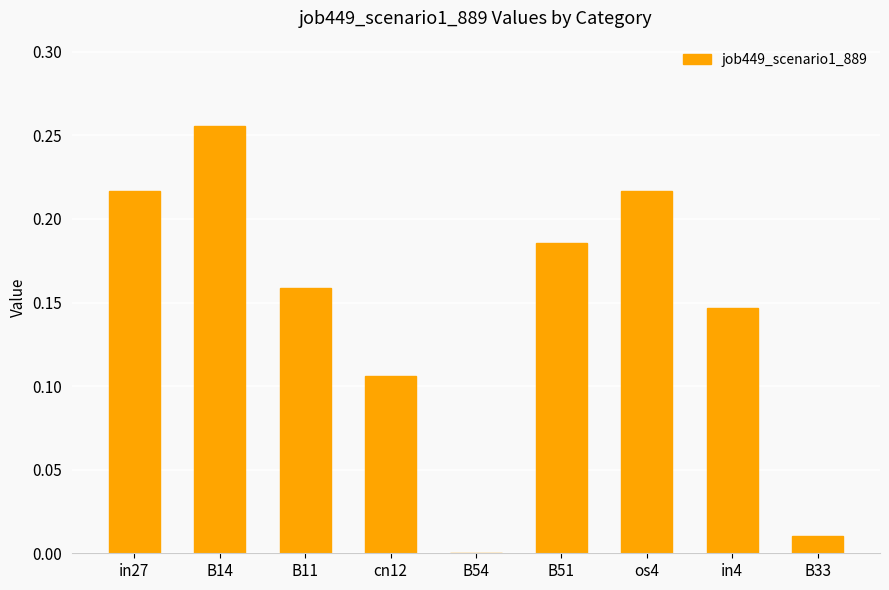

Which category has the highest value across all series?

B14